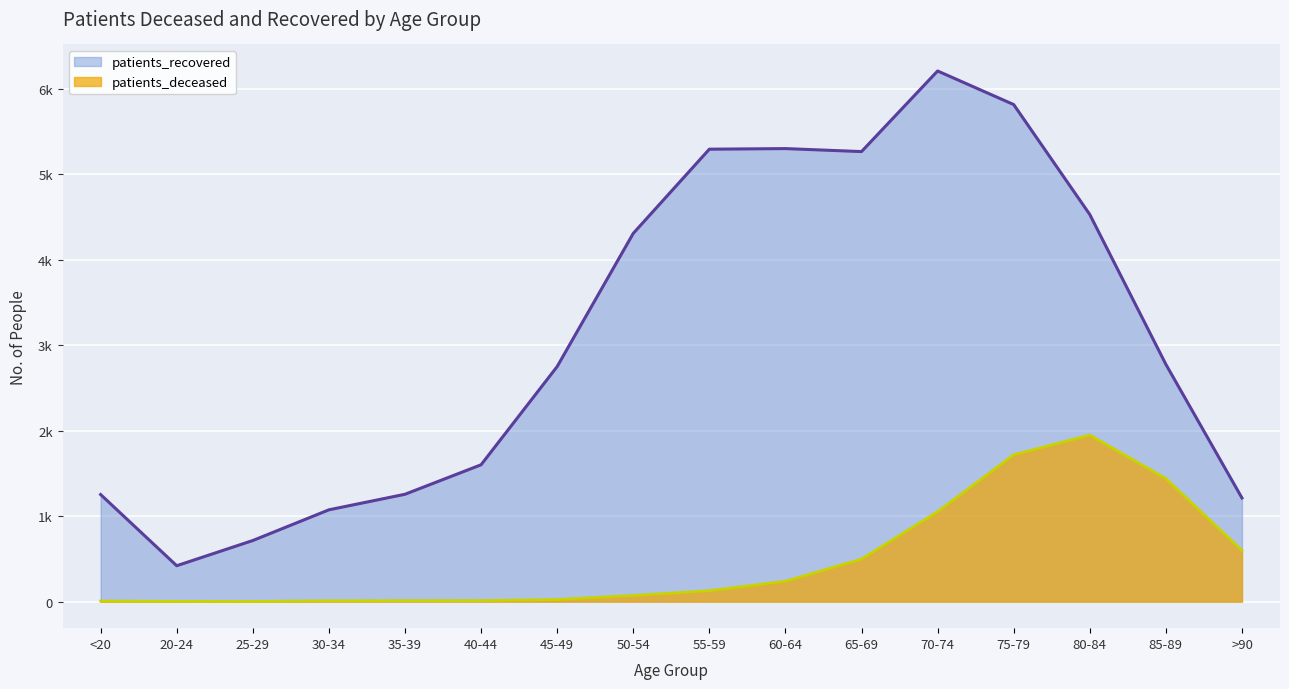

What is the value of the patients_recovered point at the 9th from the left?

5293